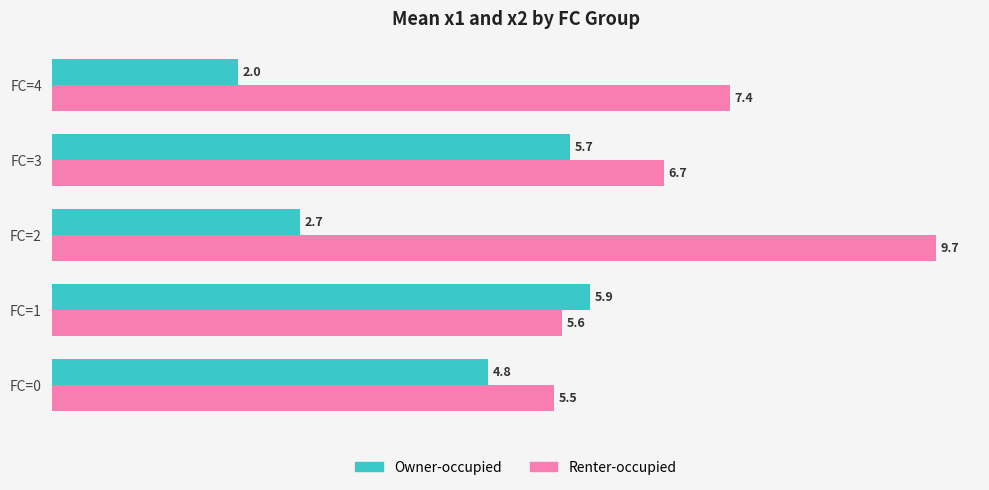

List the series in order of their peak value, lowest first.

Owner-occupied, Renter-occupied